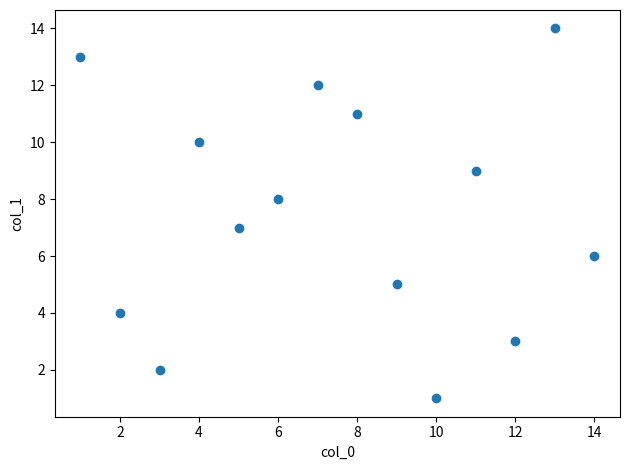

What is the range of X values (max minus min)?

13